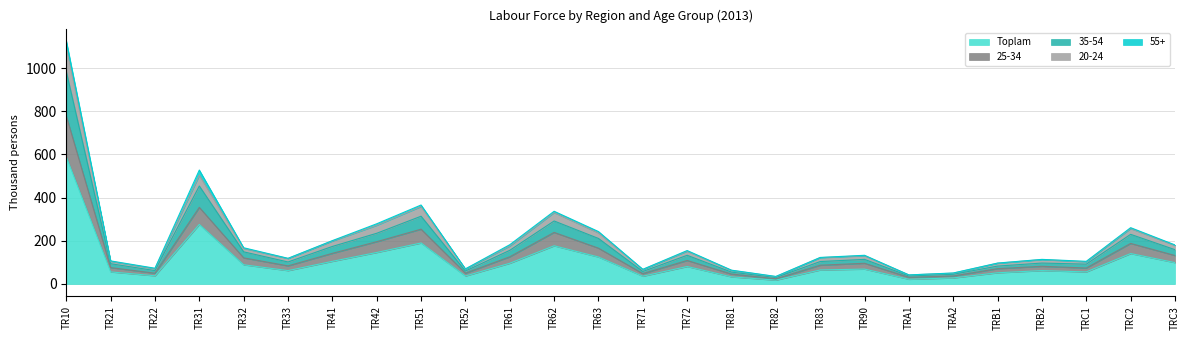

At which label does Toplam first exceed 69?

TR10